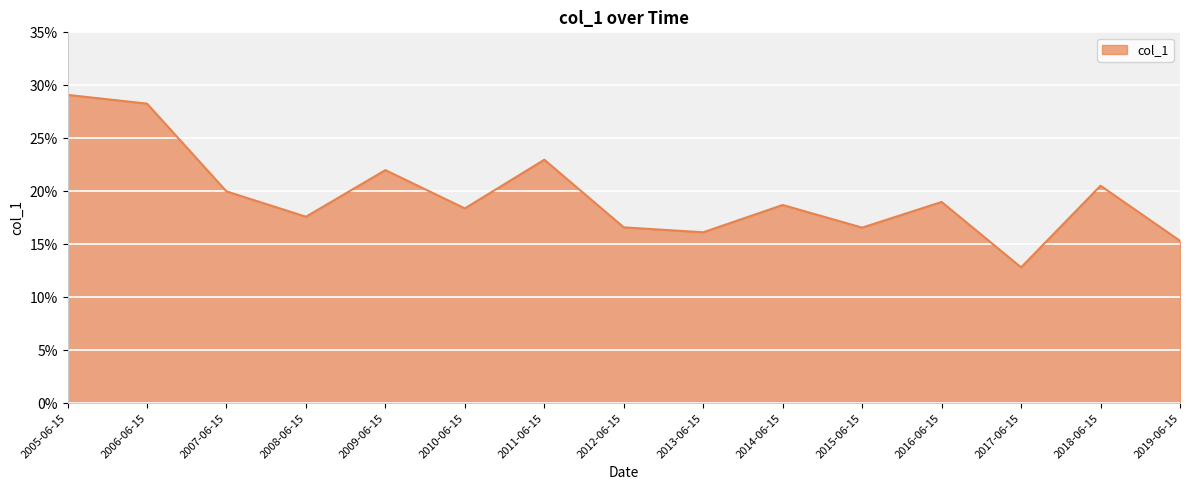

The value at 2008-06-15 is 0.2. True or false?

True